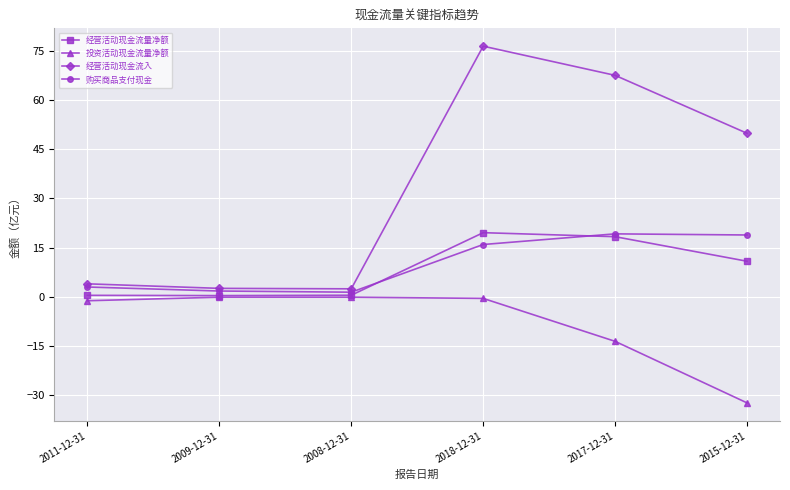

Is the value of 投资活动现金流量净额 at 2011-12-31 greater than the value of 购买商品支付现金 at 2008-12-31?

No